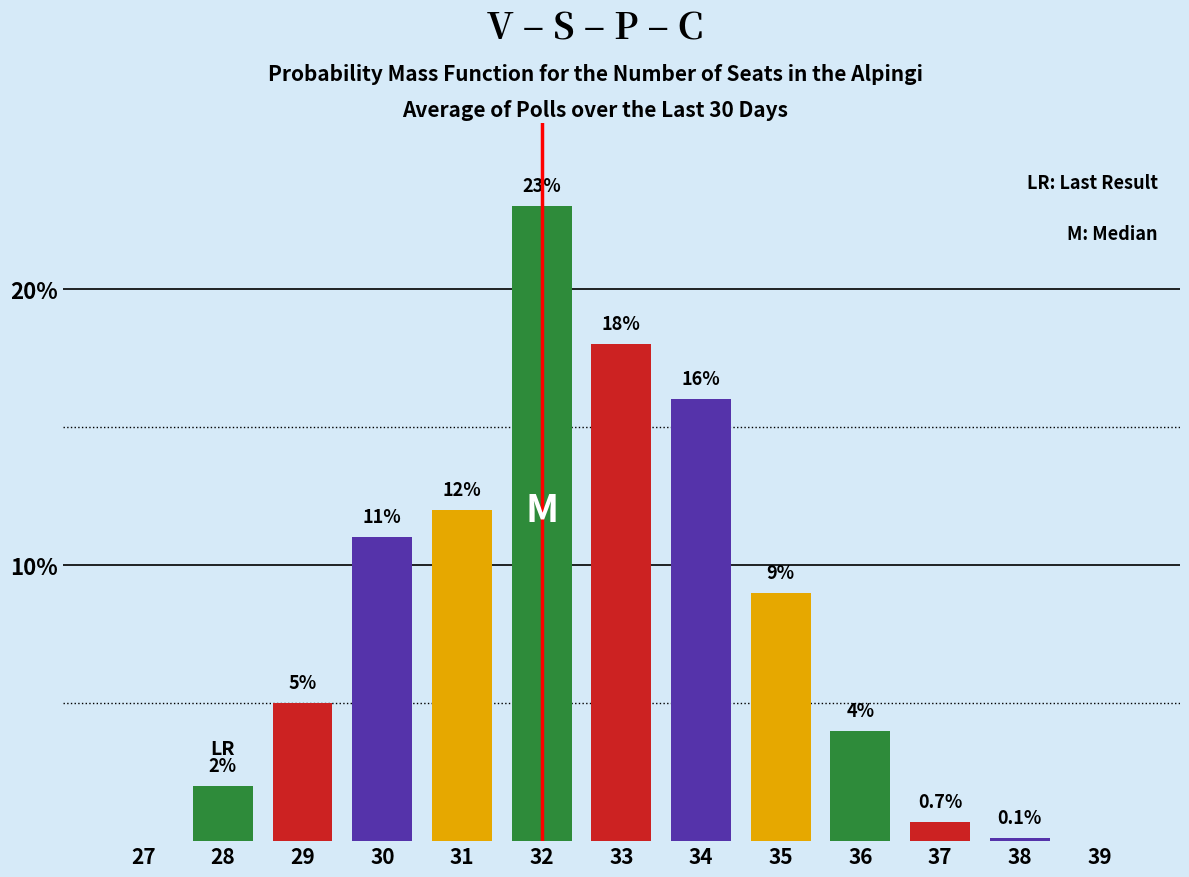

Reading left to right, transcribe all the data shown in this chart.

27=0.0	28=2.0	29=5.0	30=11.0	31=12.0	32=23.0	33=18.0	34=16.0	35=9.0	36=4.0	37=0.7	38=0.1	39=0.0